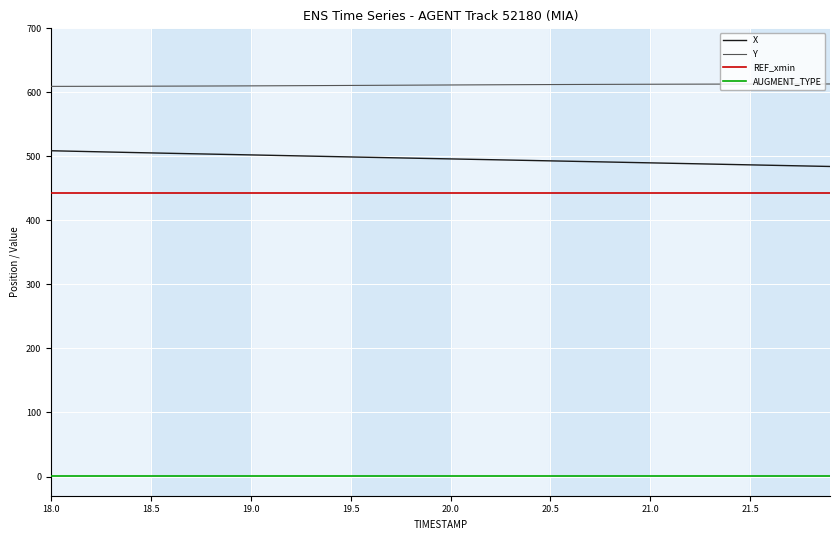

Which series has the largest total across all categories?

Y